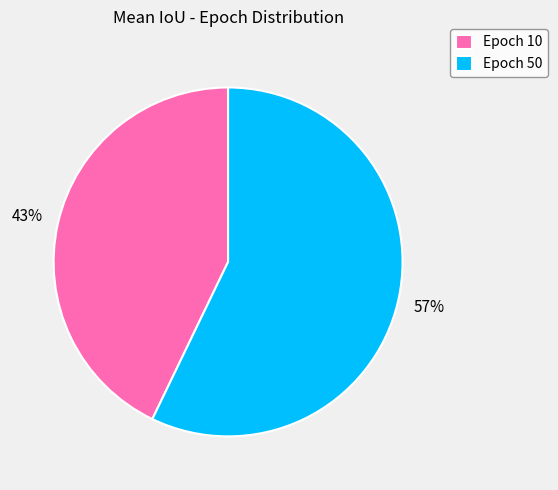

What is the largest slice in the pie chart?

Epoch 50